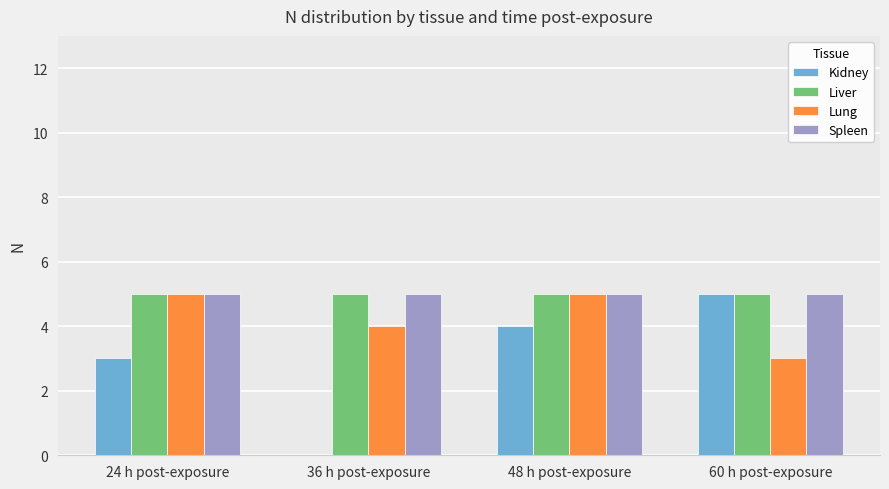

Reading left to right, list all the values displayed in this chart.

Kidney: 24 h post-exposure=3	36 h post-exposure=0	48 h post-exposure=4	60 h post-exposure=5
Liver: 24 h post-exposure=5	36 h post-exposure=5	48 h post-exposure=5	60 h post-exposure=5
Lung: 24 h post-exposure=5	36 h post-exposure=4	48 h post-exposure=5	60 h post-exposure=3
Spleen: 24 h post-exposure=5	36 h post-exposure=5	48 h post-exposure=5	60 h post-exposure=5